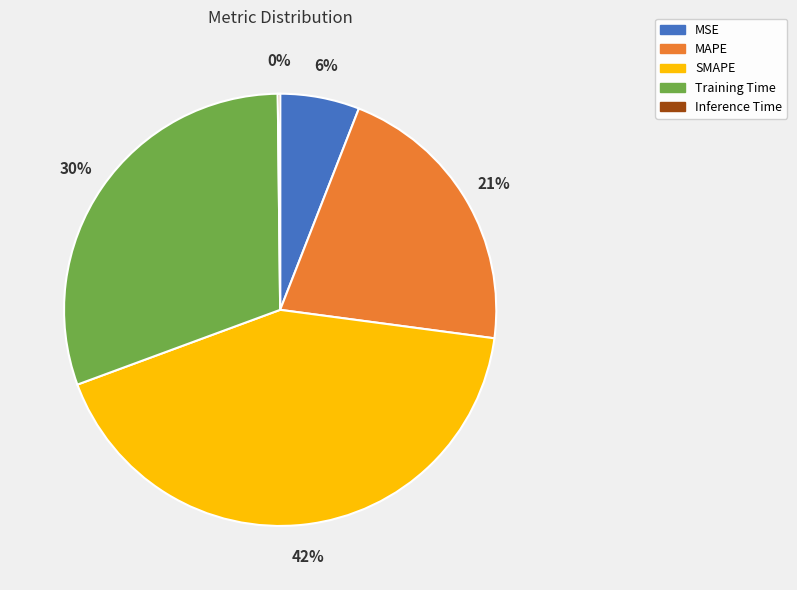

Does MAPE account for over 50% of the chart?

No